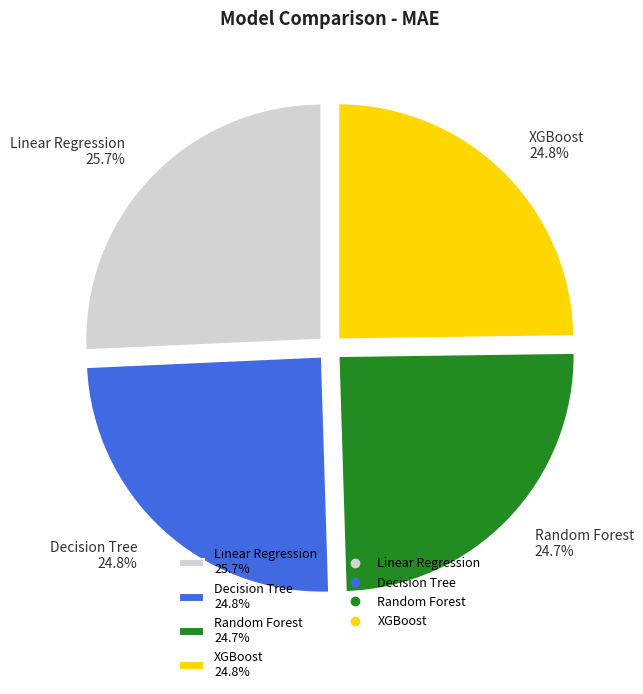

True or false: Random Forest accounts for 18% of the total.

False